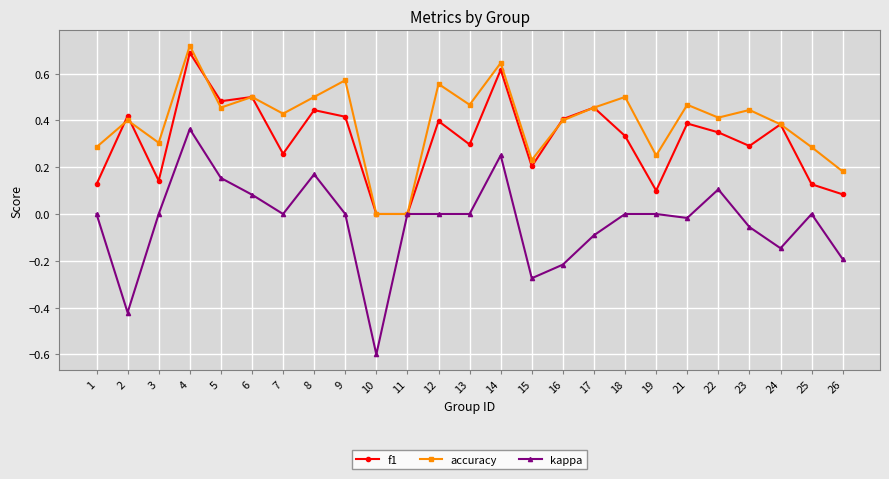

Where do accuracy and f1 first cross each other?

1 and 2